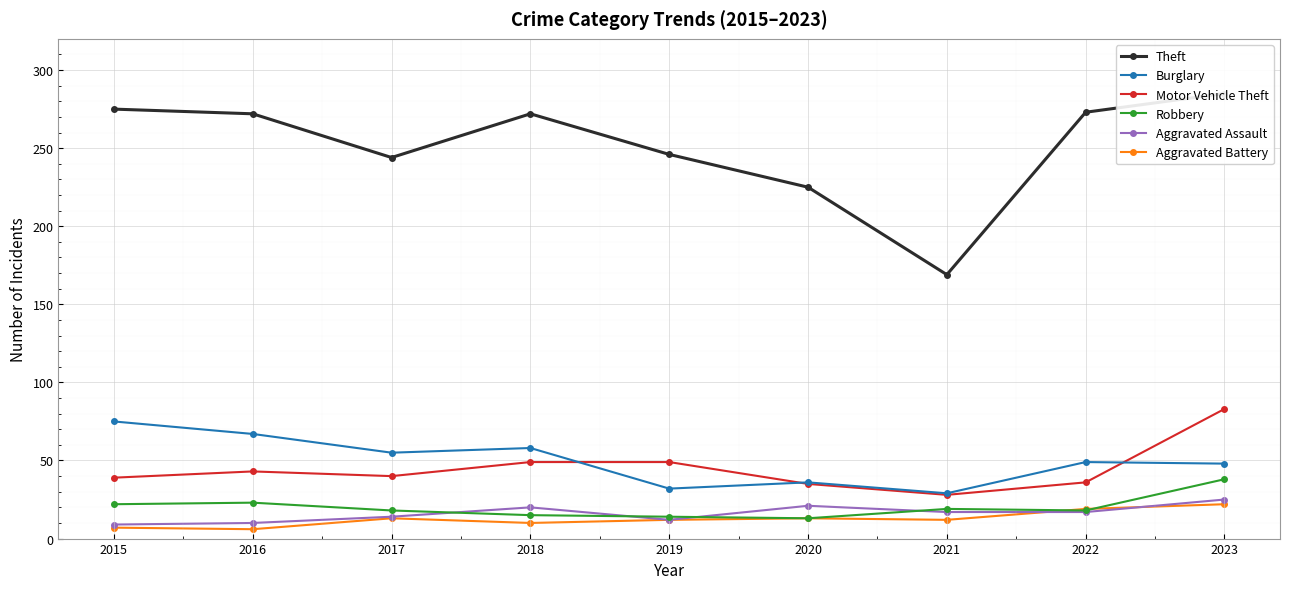

Which category has the highest value in the Aggravated Battery series?

2023